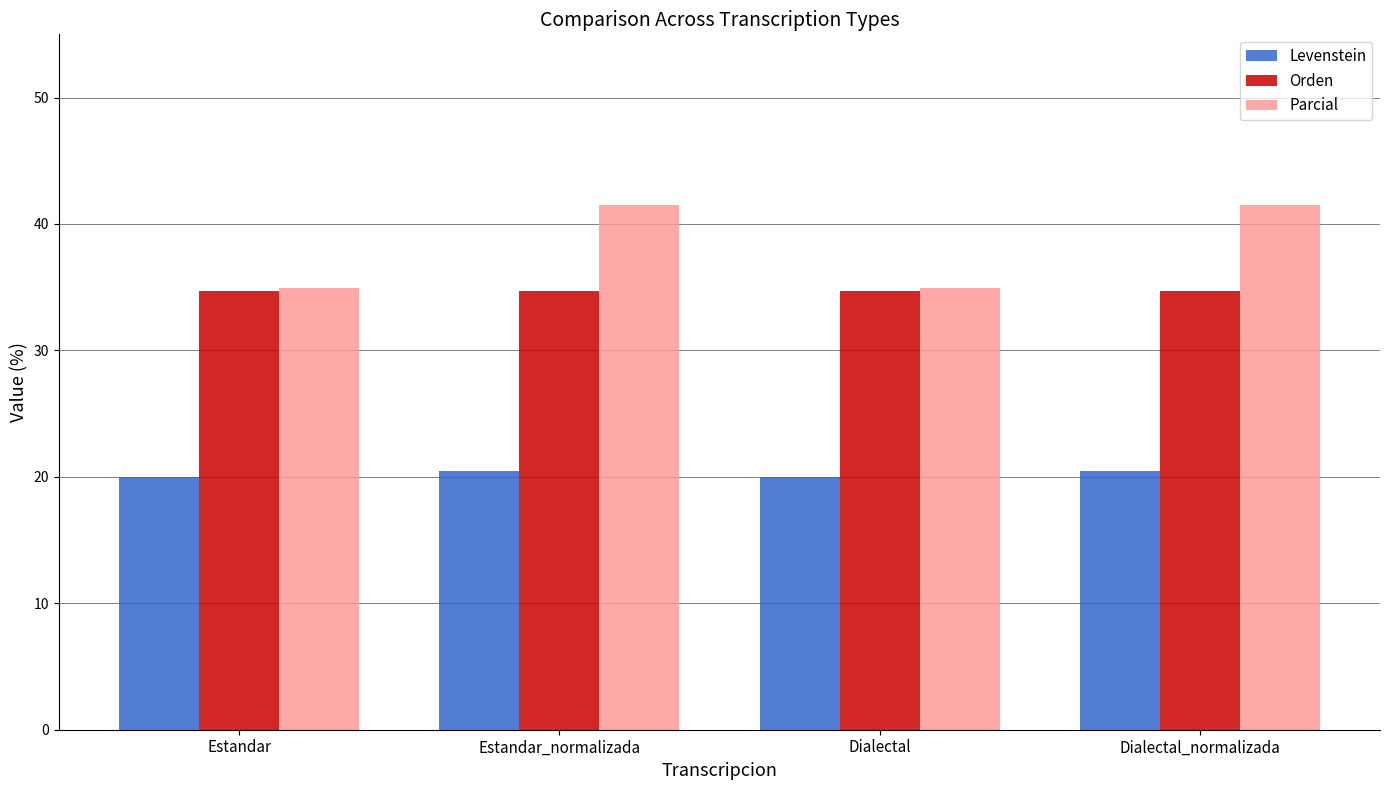

At Dialectal_normalizada, list the series in order from largest to smallest.

Parcial, Orden, Levenstein